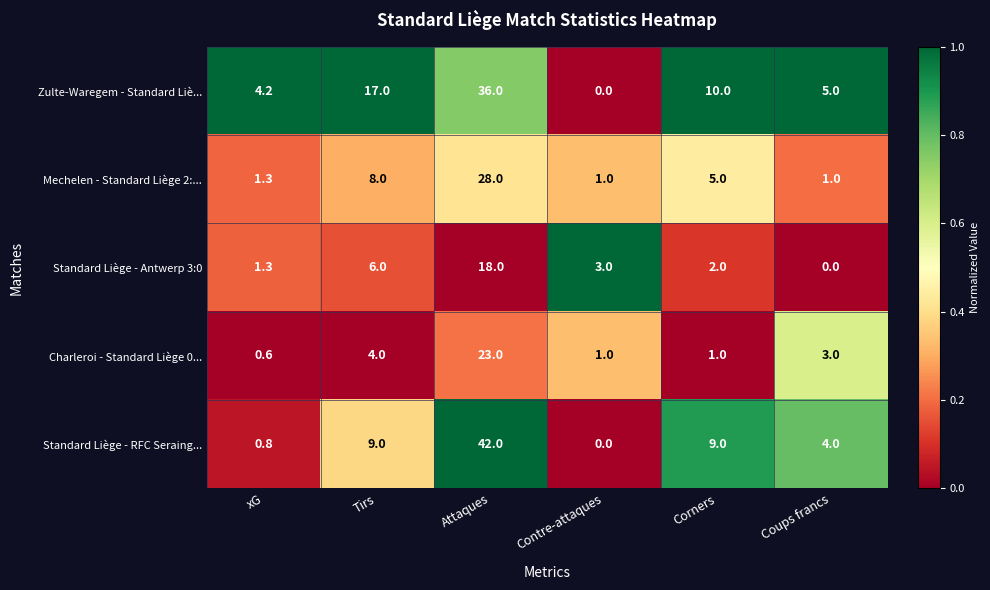

What is the sum of the Charleroi - Standard Liège 0... values at Attaques and xG?

23.6